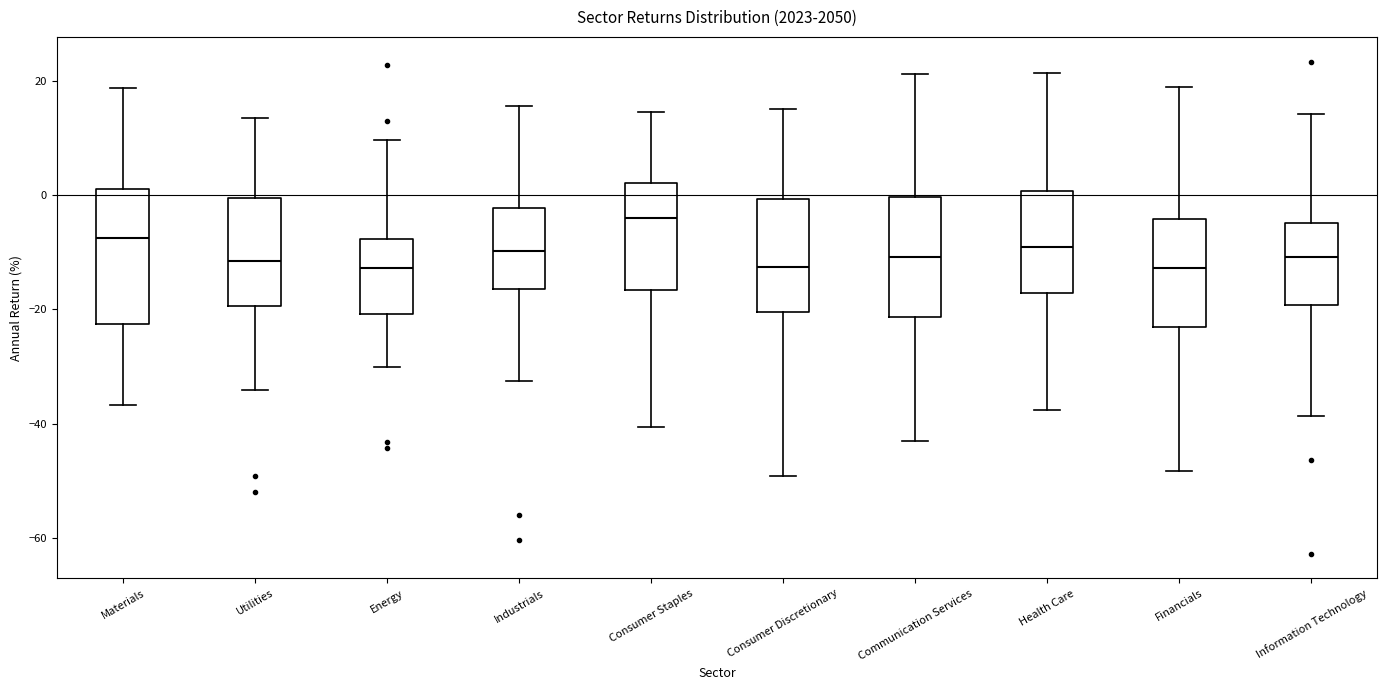

Where is the upper edge of the box for Utilities on the y-axis? The values are not printed on the chart, so give them approximately, as read against the axis.

0